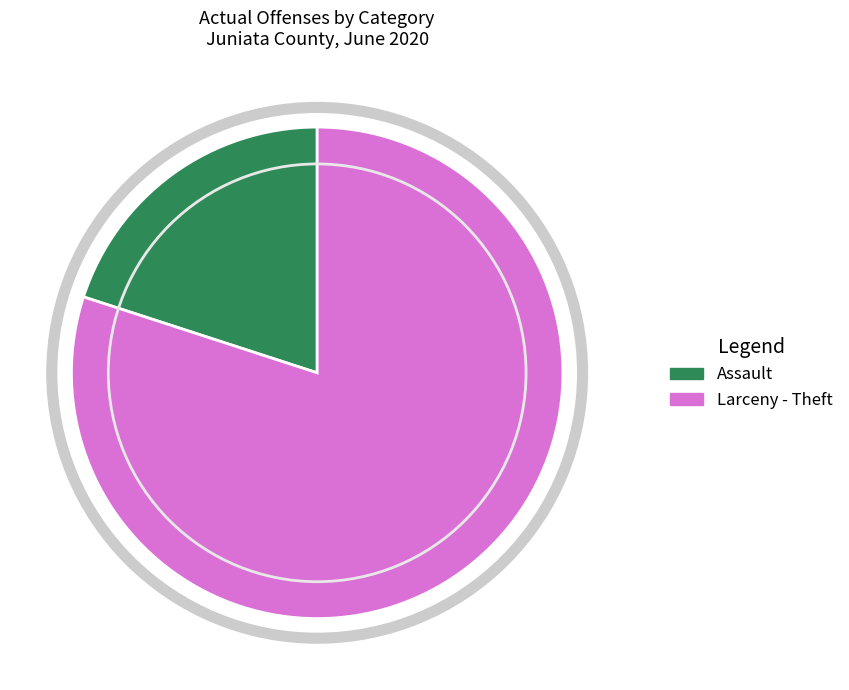

The Assault slice represents 20% of the pie. True or false?

True